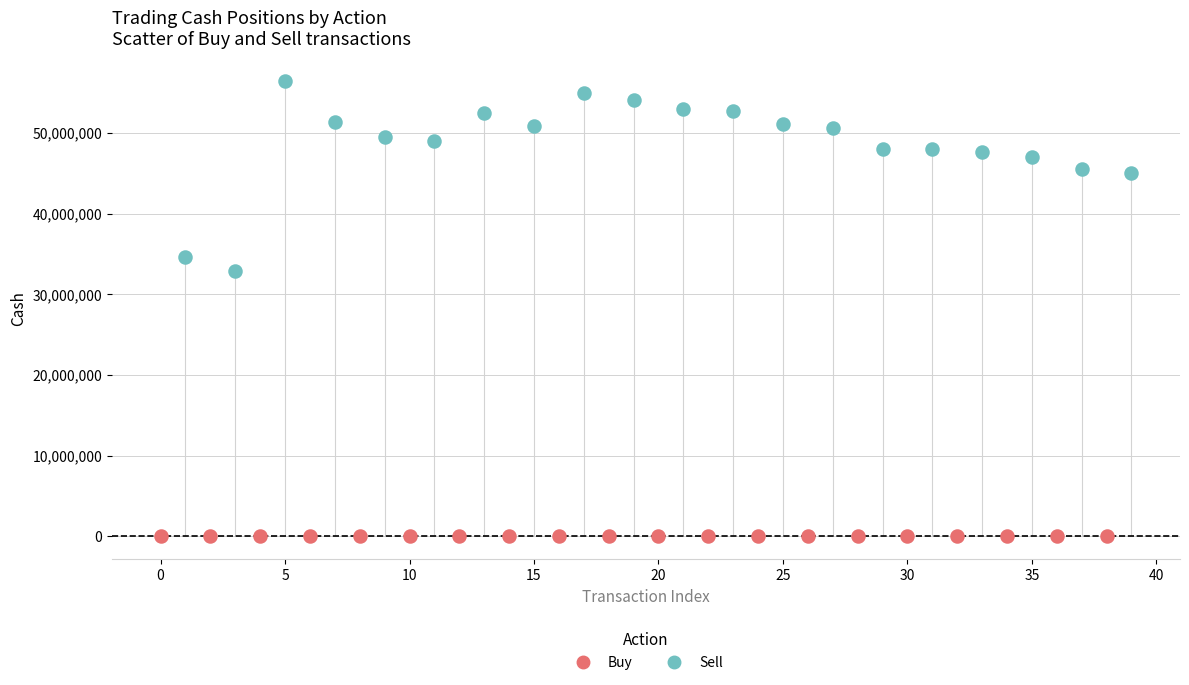

Which series contains the lowest Y value?

Buy